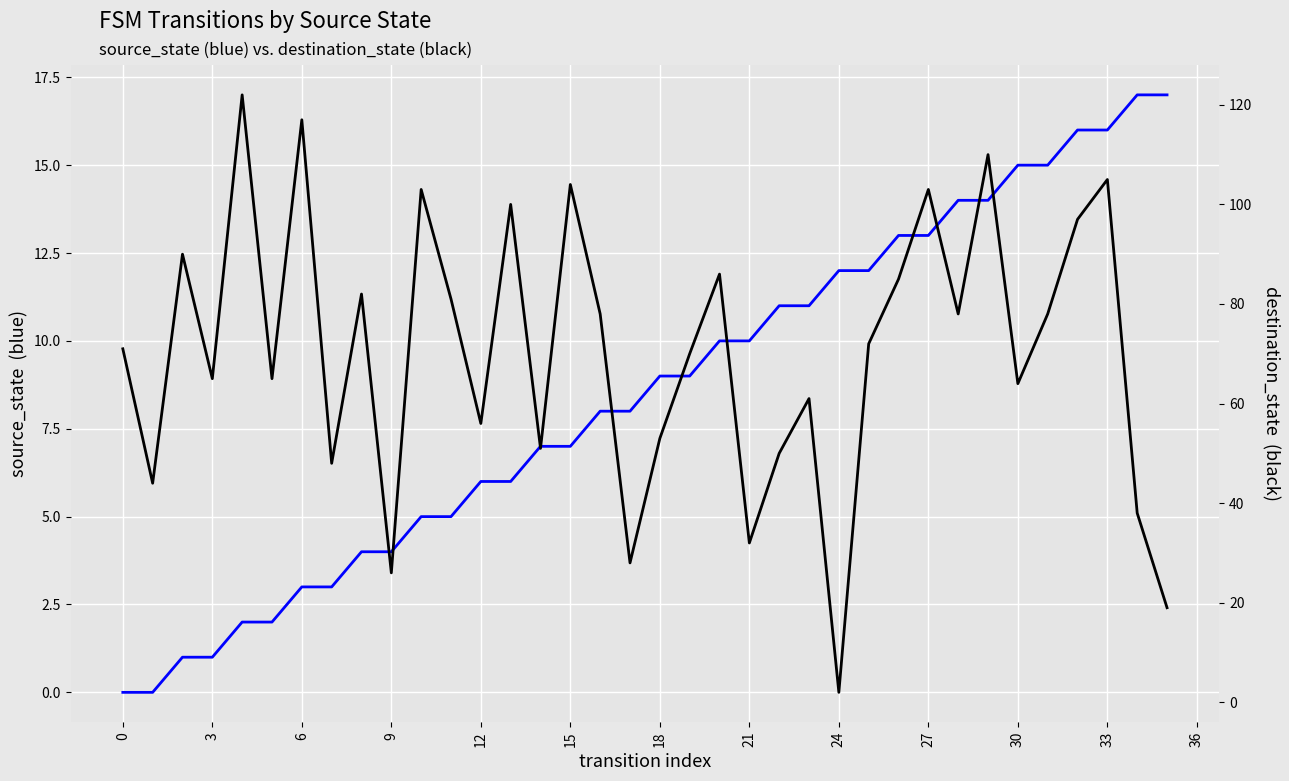

How many data points in source_state are above 9?

16